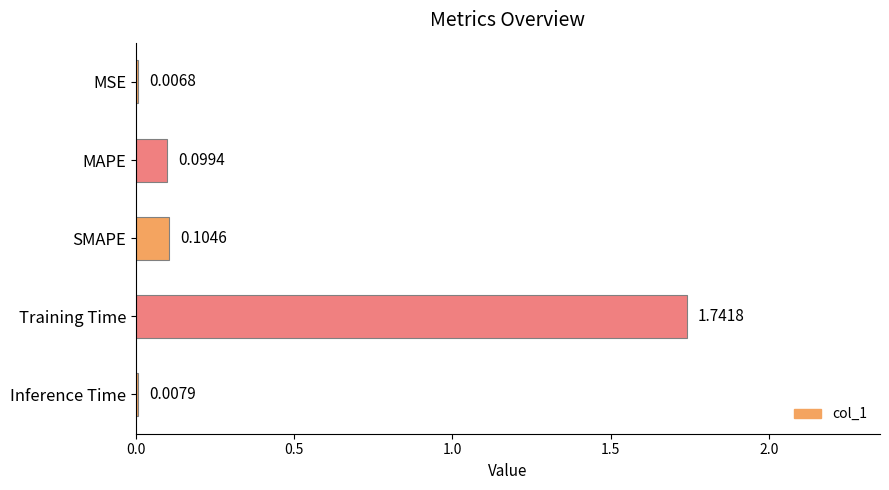

What is the change in value from SMAPE to Training Time?

+1.6